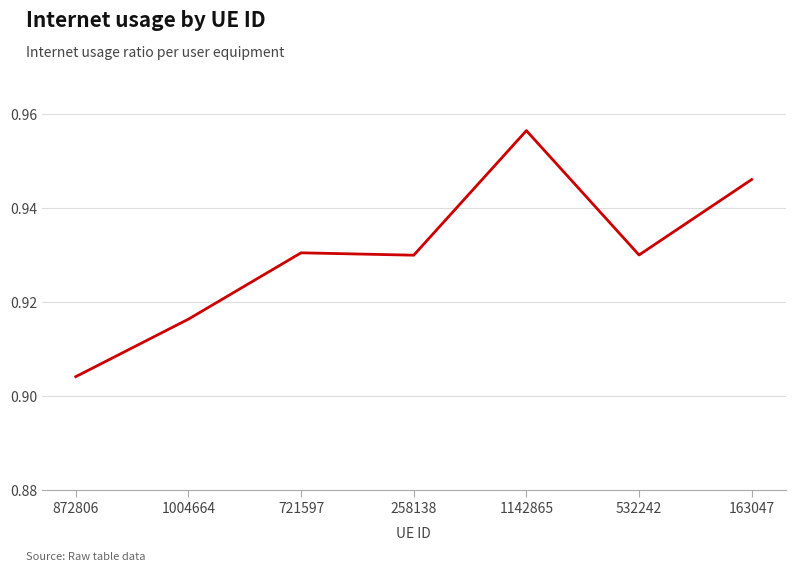

At which label is the value closest to 0?

872806